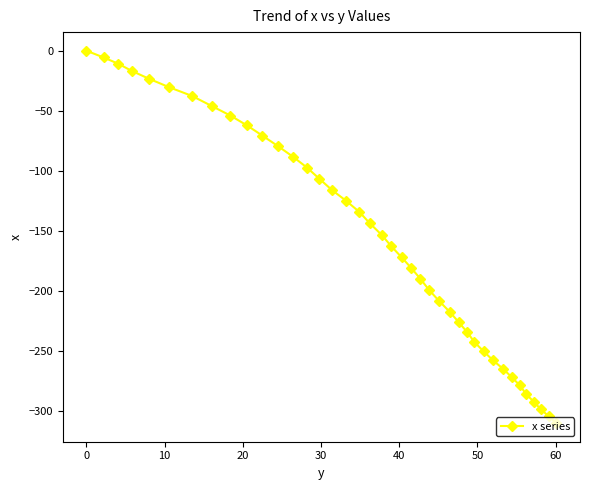

What is the value of the 16th point from the left?

-115.9